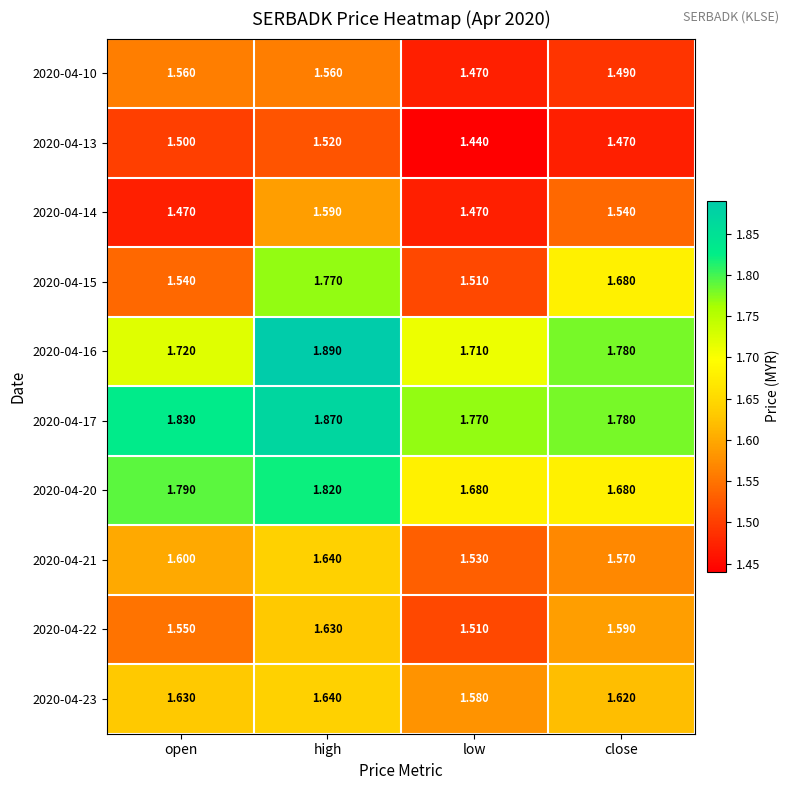

At which label is 2020-04-22 closest to 1?

low